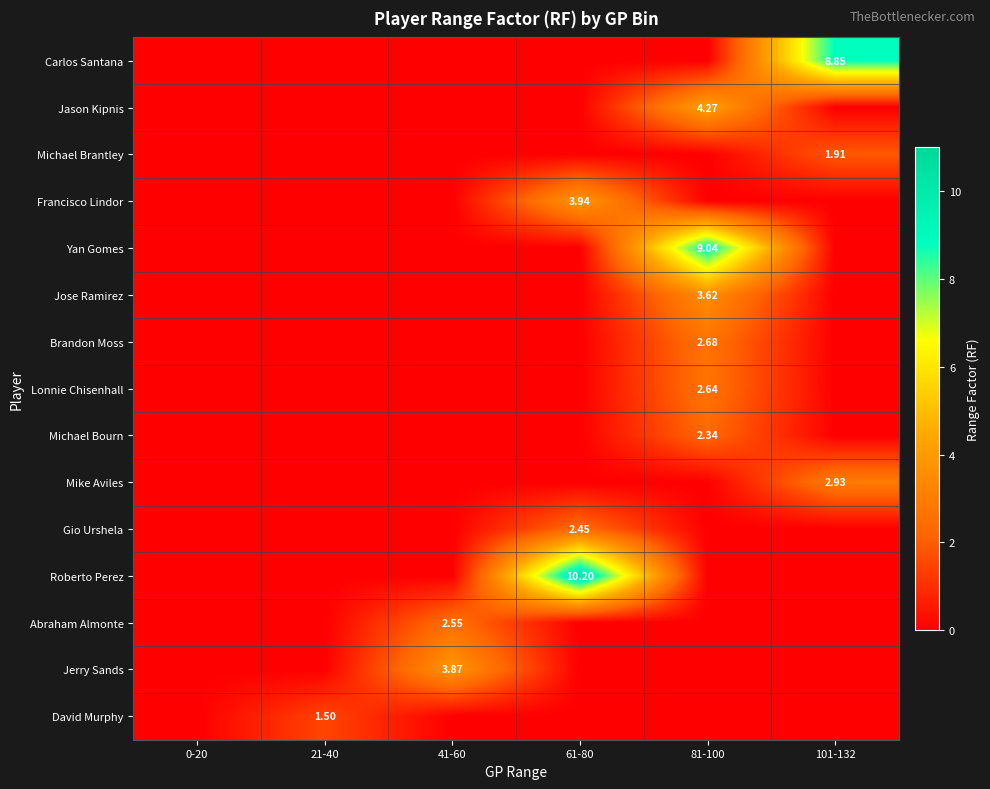

Count the number of data series in this chart.

15